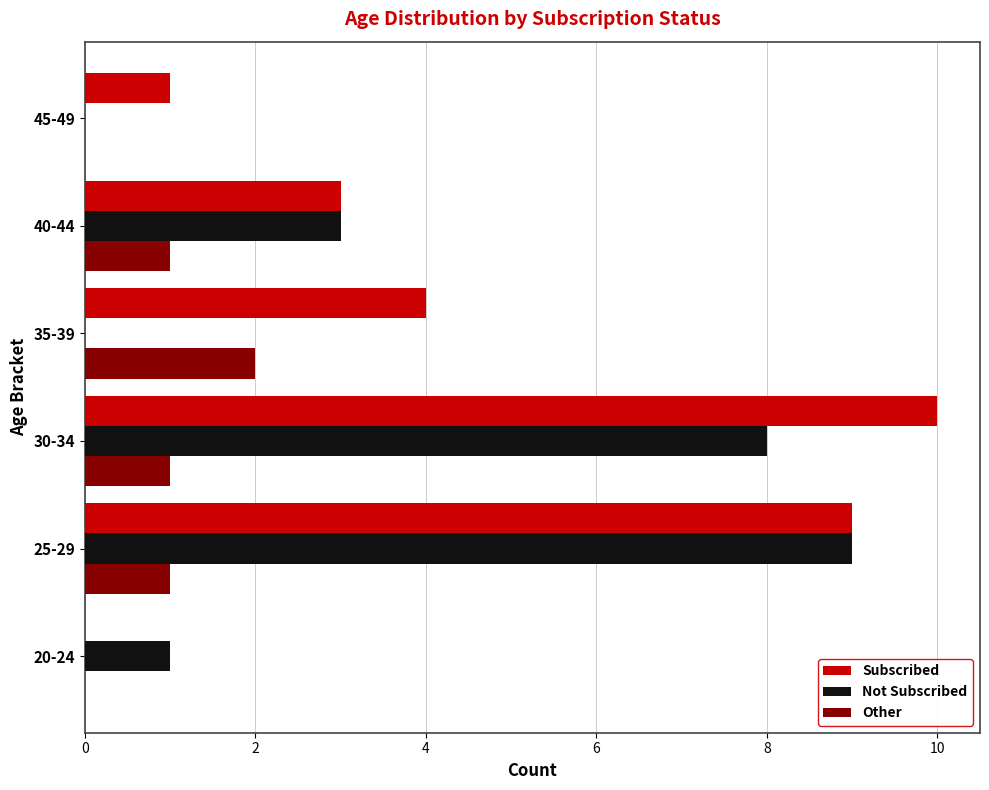

Is it true that Other equals 0 at 25-29?

False